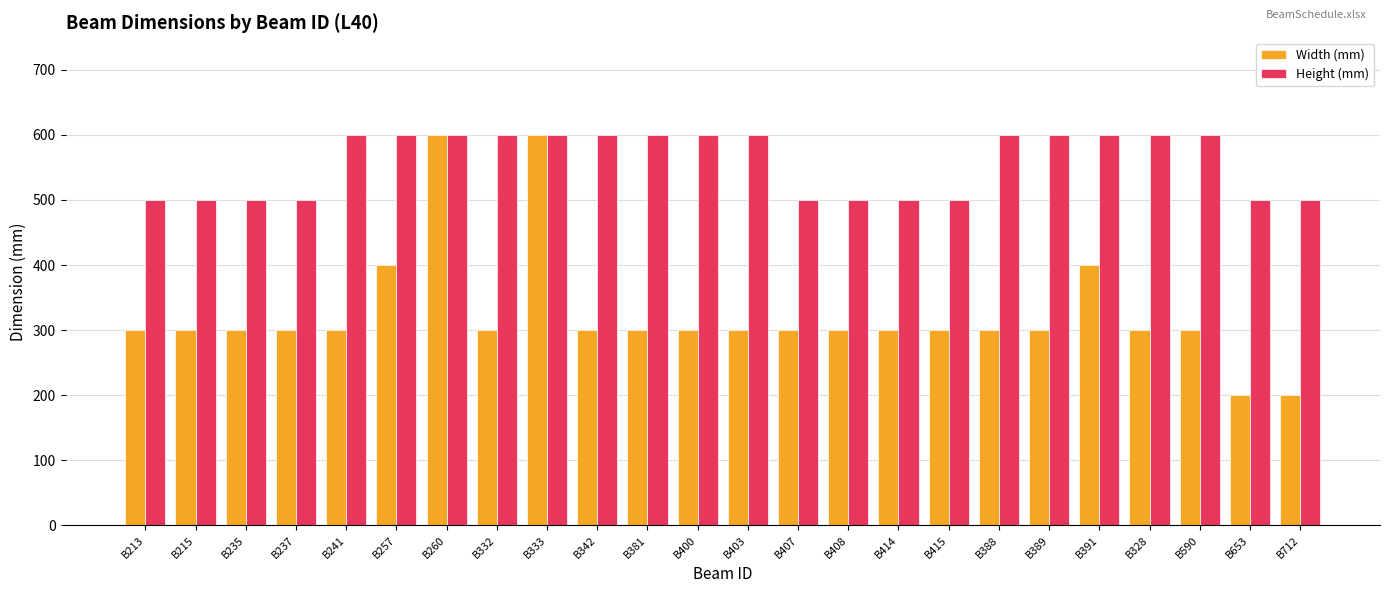

Count the number of categories in the chart.

24